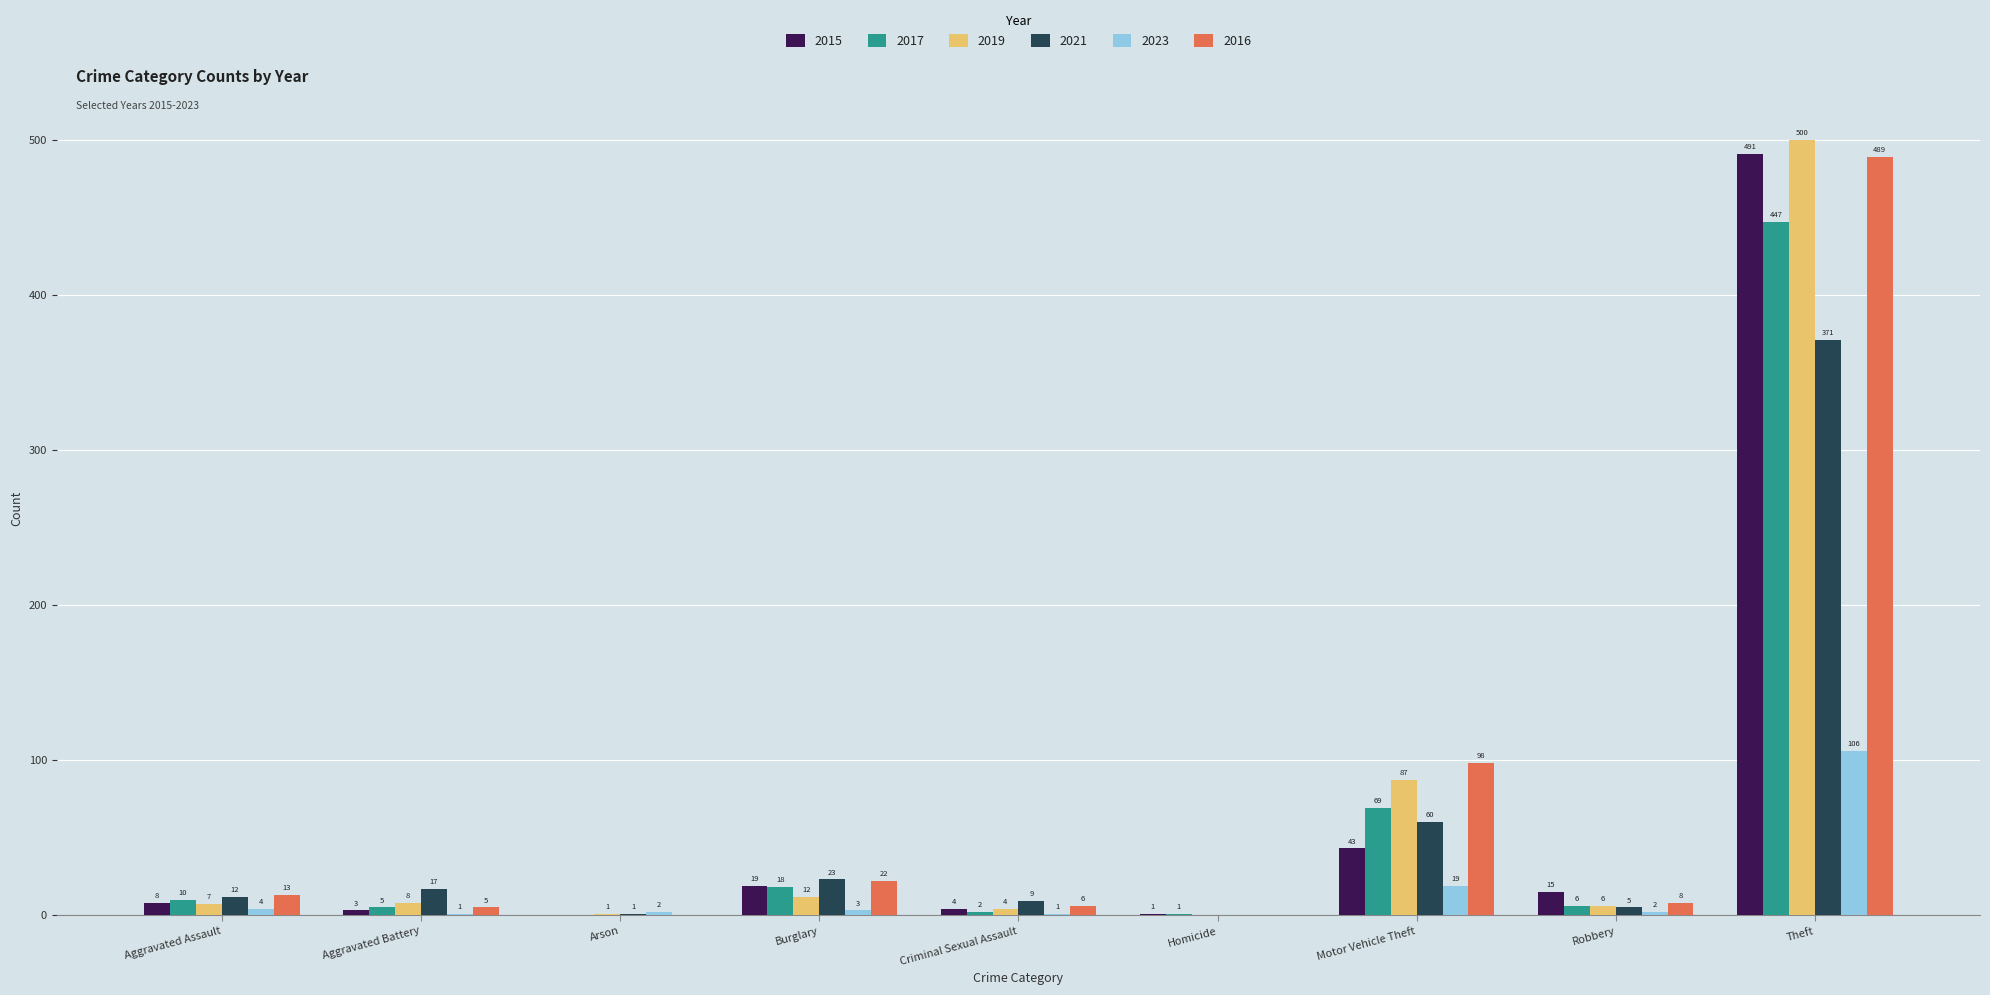

Is it true that 2021 equals 23 at Burglary?

True